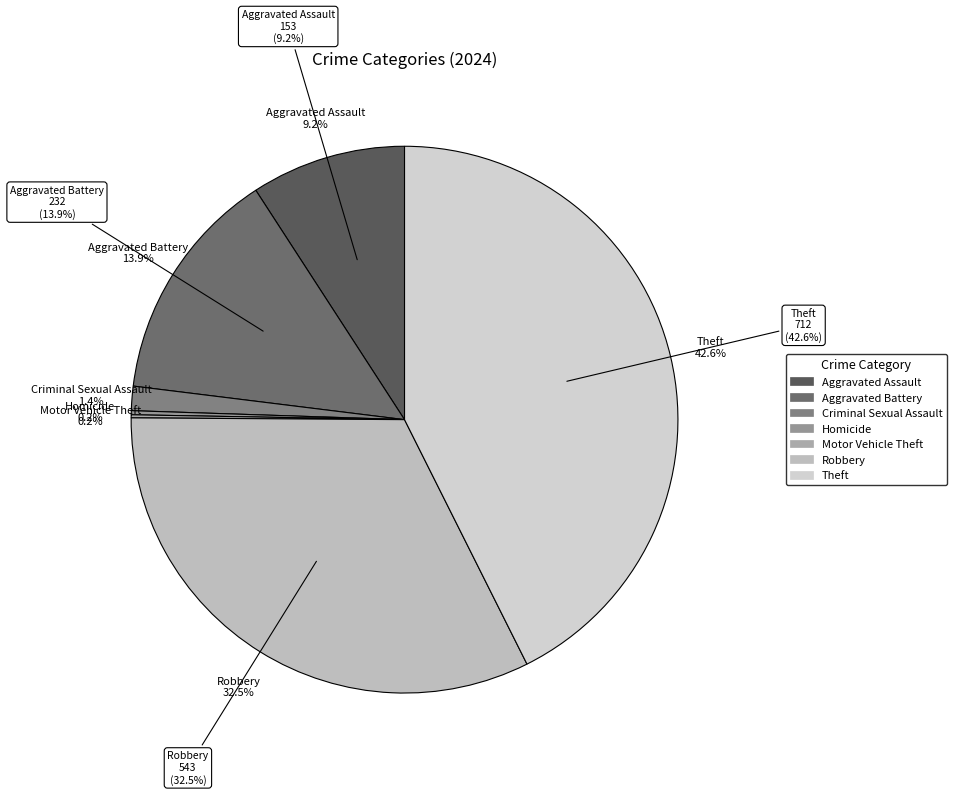

The Aggravated Battery slice represents 9% of the pie. True or false?

False